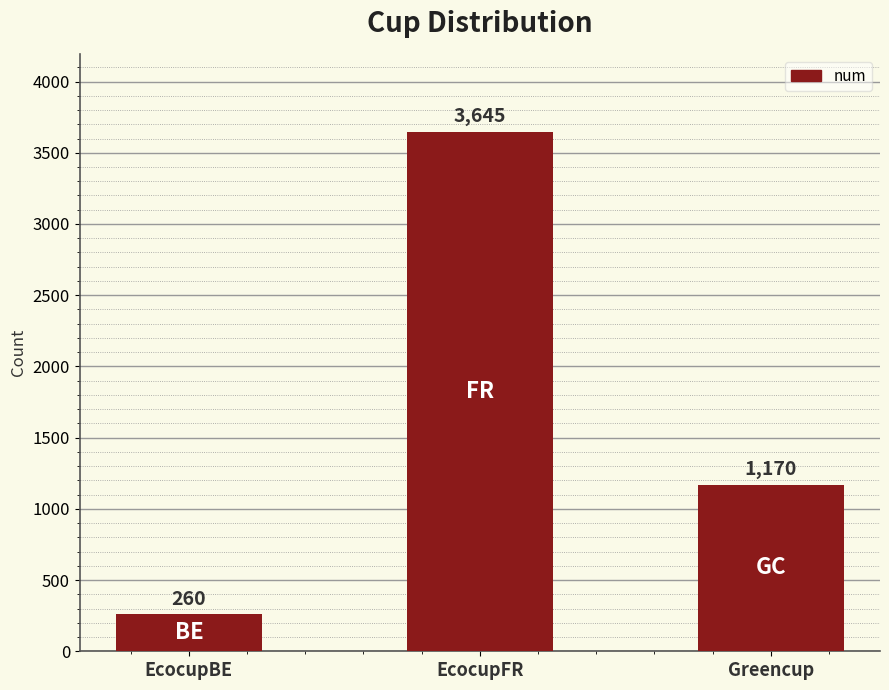

Where does the data first go above 1170?

EcocupFR